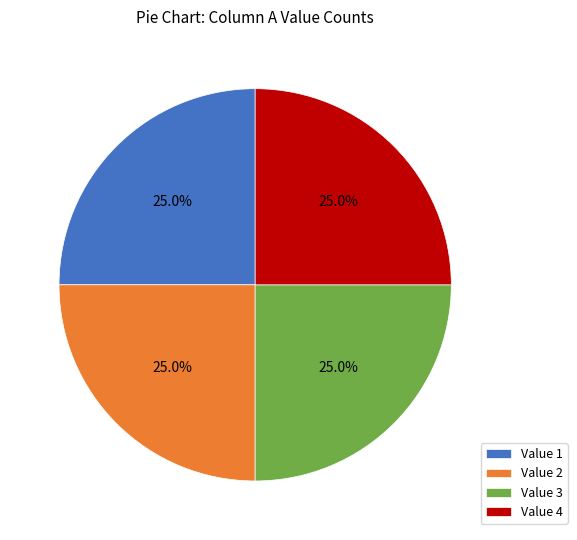

What is the ratio of the value at Value 4 to the value at Value 3?

1.0